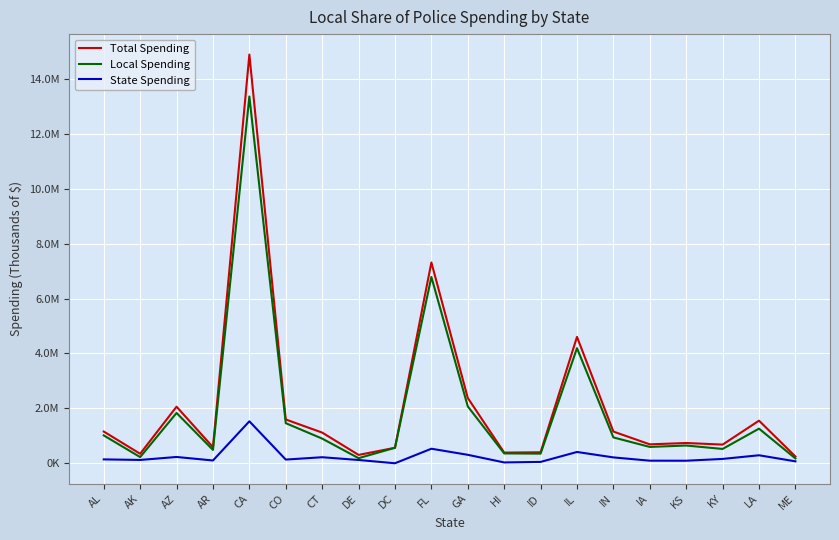

True or false: Local Spending has a value of 628968 at CO.

False